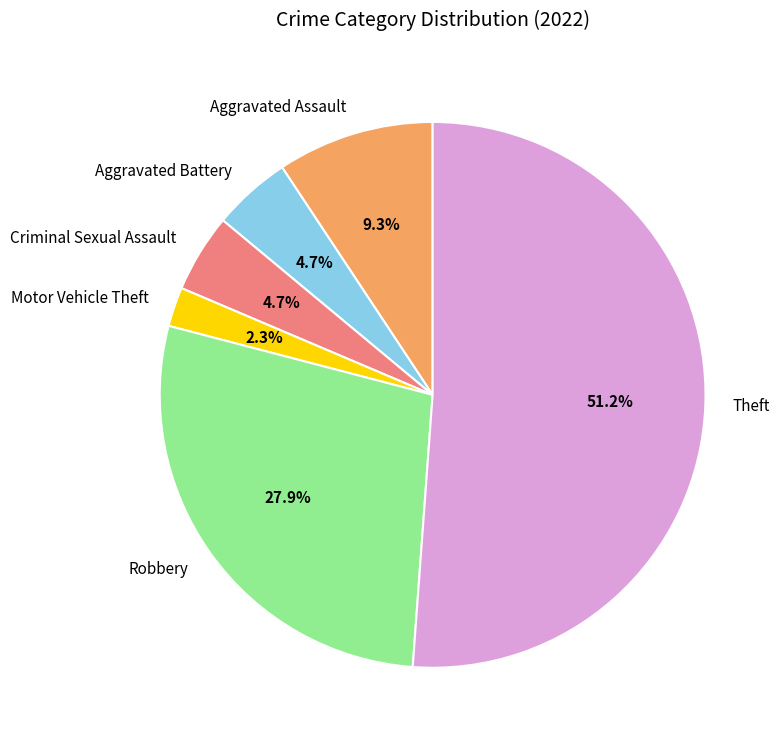

Count the number of slices in the pie.

6